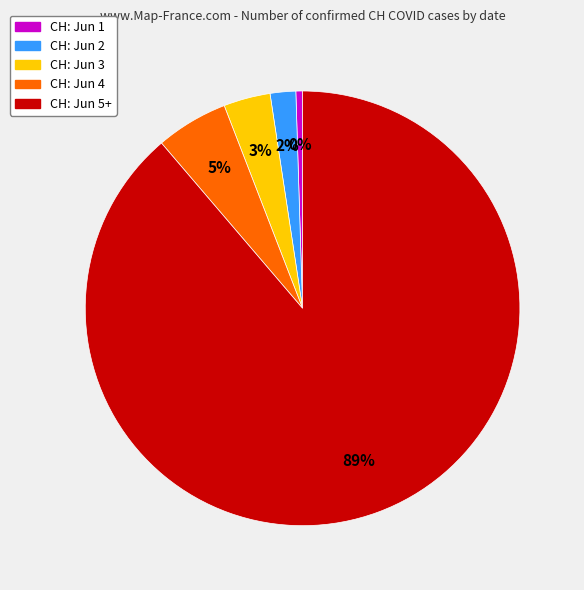

Combined, do CH: Jun 5+ and CH: Jun 1 account for over 50%?

Yes